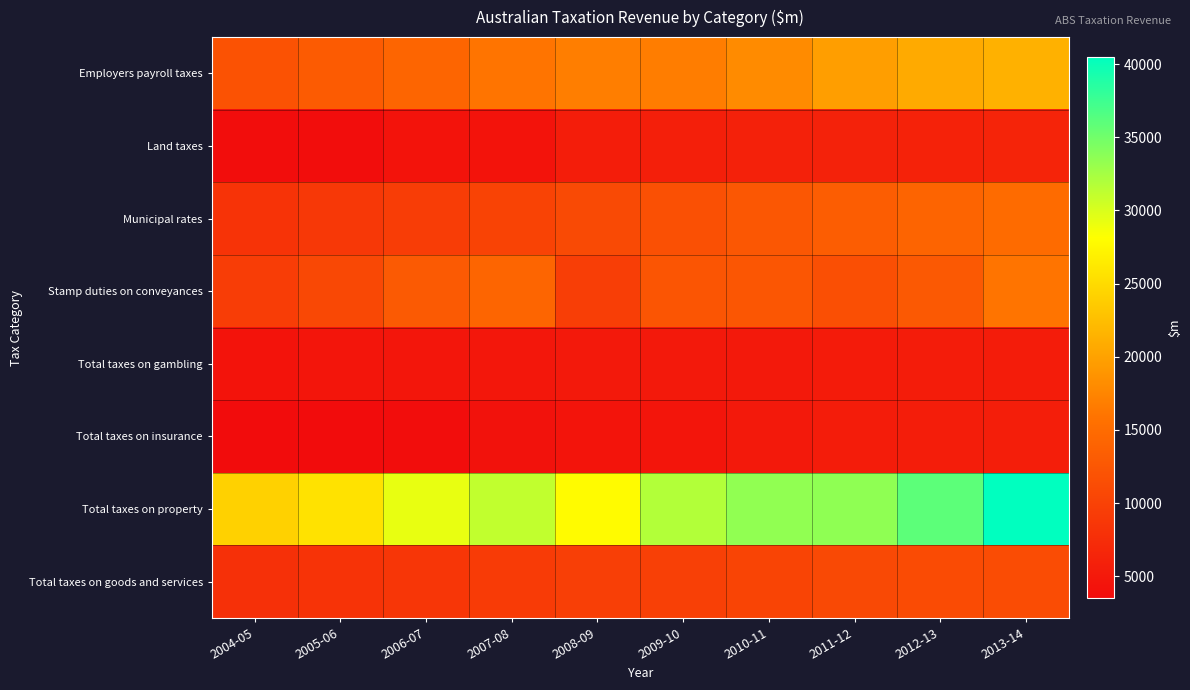

Reading left to right, transcribe all the data shown in this chart.

Employers payroll taxes: 2004-05=11978	2005-06=13067	2006-07=14323	2007-08=15985	2008-09=16892	2009-10=16763	2010-11=17956	2011-12=19749	2012-13=20761	2013-14=21341
Land taxes: 2004-05=3583	2005-06=3613	2006-07=4358	2007-08=4346	2008-09=5565	2009-10=5767	2010-11=6005	2011-12=6103	2012-13=6192	2013-14=6364
Municipal rates: 2004-05=8237	2005-06=8788	2006-07=9476	2007-08=10203	2008-09=10951	2009-10=11669	2010-11=12506	2011-12=13290	2012-13=14192	2013-14=14943
Stamp duties on conveyances: 2004-05=9472	2005-06=10789	2006-07=12927	2007-08=14289	2008-09=9526	2009-10=12292	2010-11=12430	2011-12=11658	2012-13=12841	2013-14=15976
Total taxes on gambling: 2004-05=4314	2005-06=4554	2006-07=4772	2007-08=4850	2008-09=5028	2009-10=5054	2010-11=5147	2011-12=5370	2012-13=5478	2013-14=5434
Total taxes on insurance: 2004-05=3502	2005-06=3550	2006-07=3684	2007-08=4250	2008-09=4505	2009-10=4597	2010-11=5035	2011-12=5394	2012-13=5526	2013-14=5663
Total taxes on property: 2004-05=24230	2005-06=25640	2006-07=29272	2007-08=31097	2008-09=27870	2009-10=31860	2010-11=33457	2011-12=33541	2012-13=35965	2013-14=40485
Total taxes on goods and services: 2004-05=7865	2005-06=8166	2006-07=8517	2007-08=9162	2008-09=9602	2009-10=9721	2010-11=10251	2011-12=10834	2012-13=11074	2013-14=11208